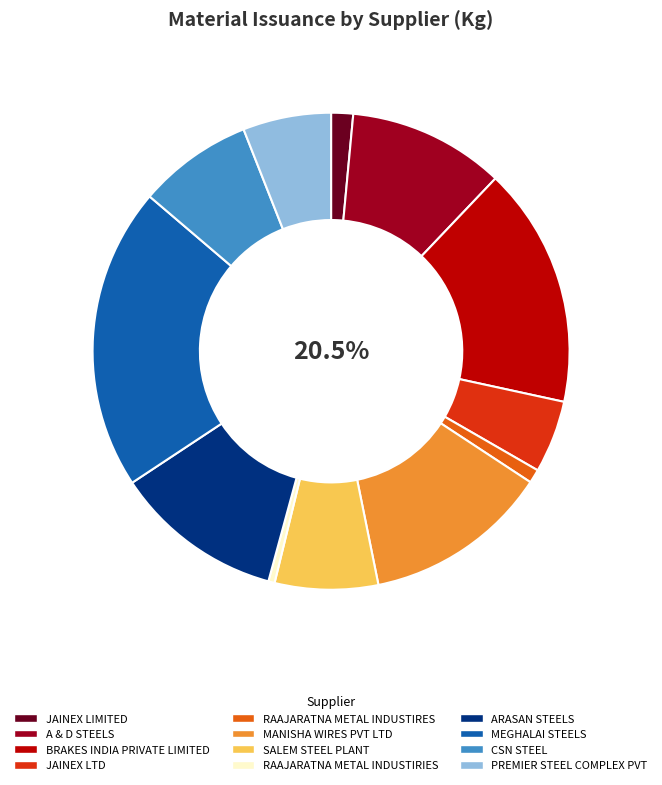

What is the largest slice in the pie chart?

MEGHALAI STEELS